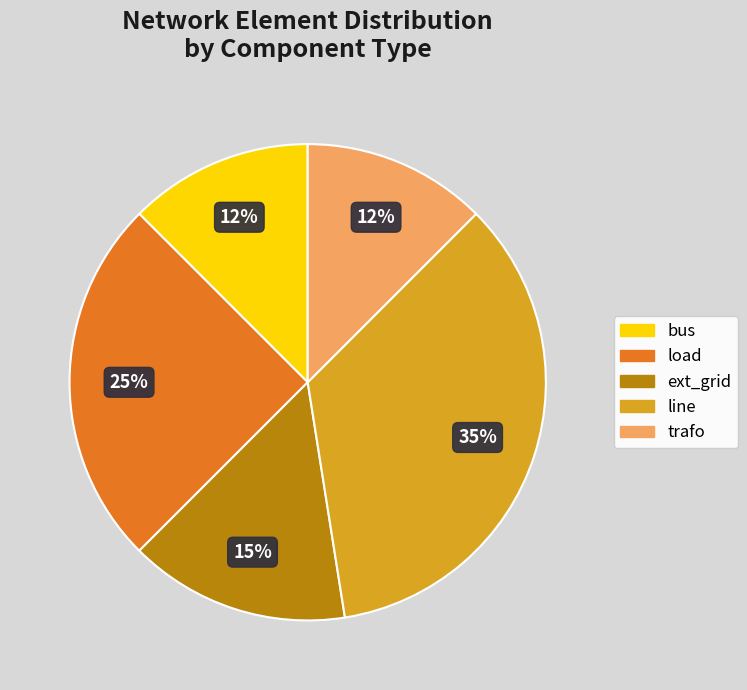

To the nearest percent, what portion does load represent?

25%